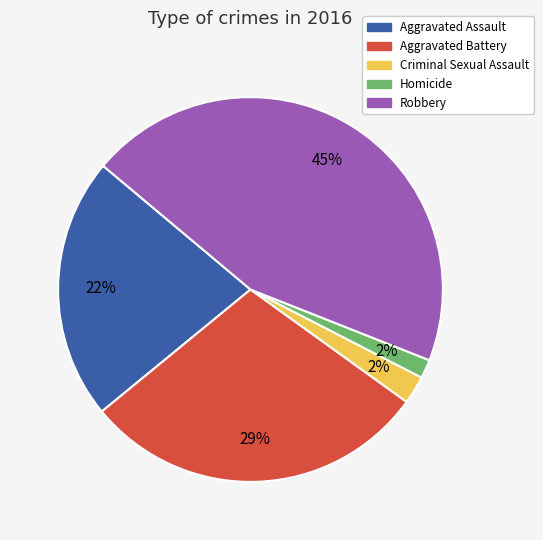

Which has a higher value, Aggravated Battery or Robbery?

Robbery